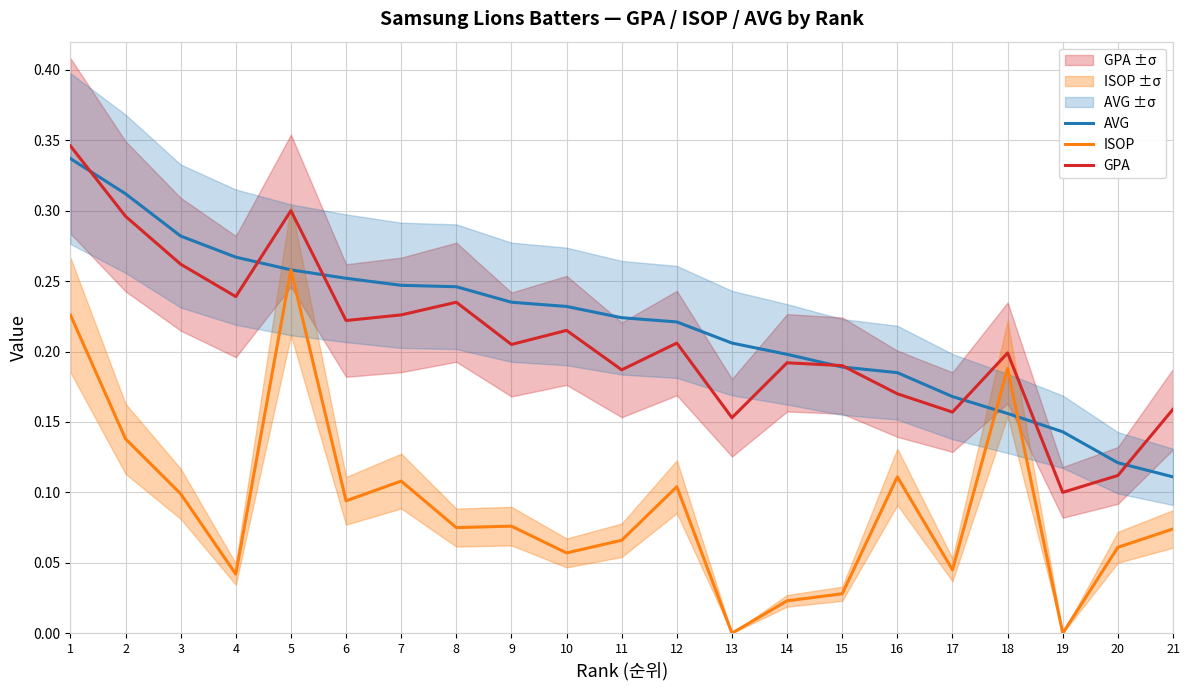

In ISOP, how many points are lower than both neighbors (excluding endpoints)?

7